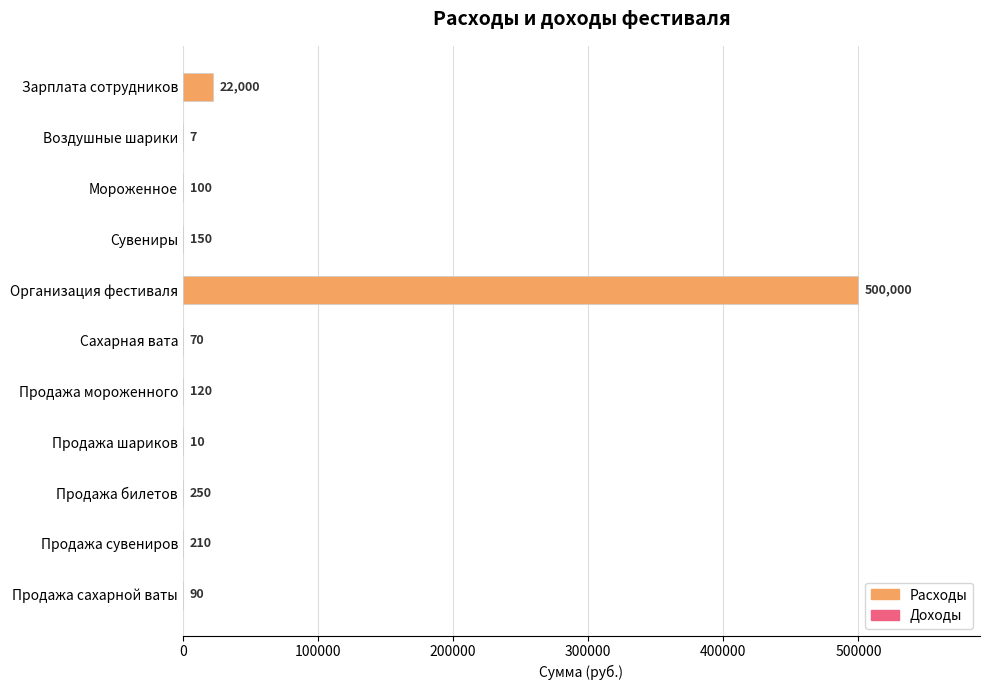

Reading top to bottom, transcribe all the data shown in this chart.

Зарплата сотрудников=22000	Воздушные шарики=7	Мороженное=100	Сувениры=150	Организация фестиваля=500000	Сахарная вата=70	Продажа мороженного=120	Продажа шариков=10	Продажа билетов=250	Продажа сувениров=210	Продажа сахарной ваты=90